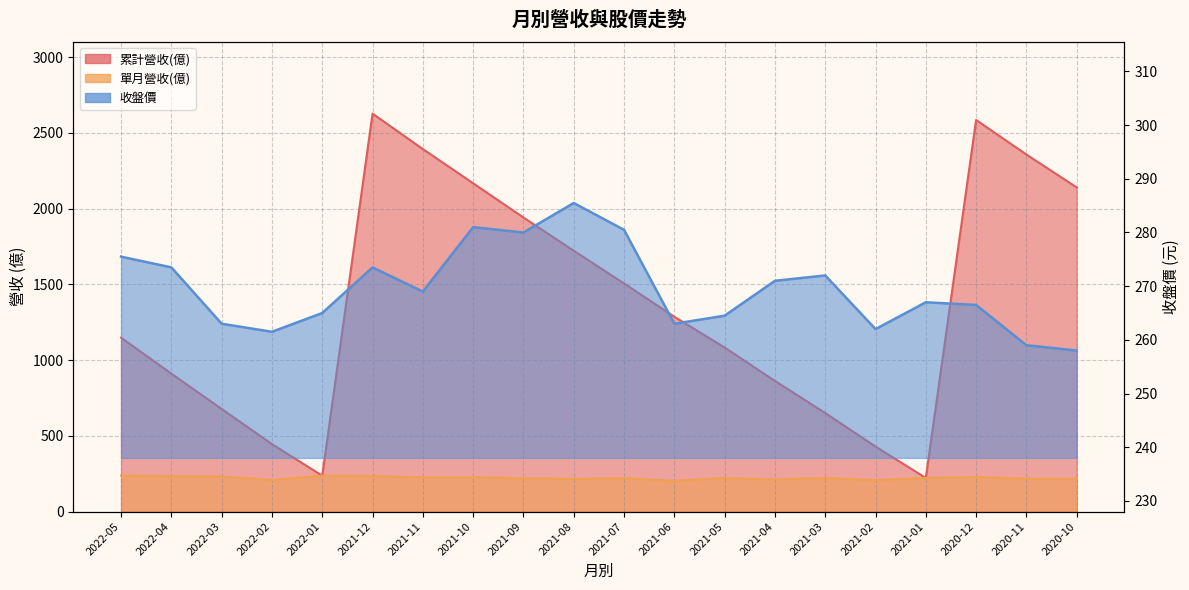

How many data points does each series have?

20